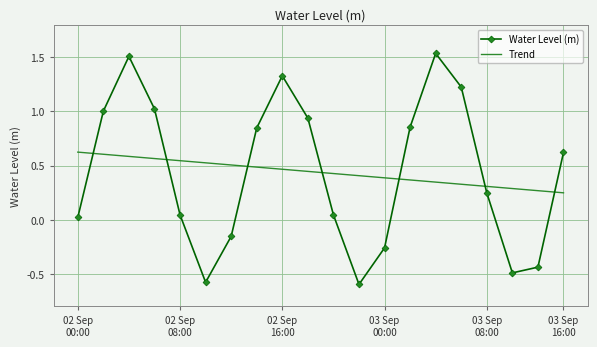

How many Trend values are between 0 and 1?

20